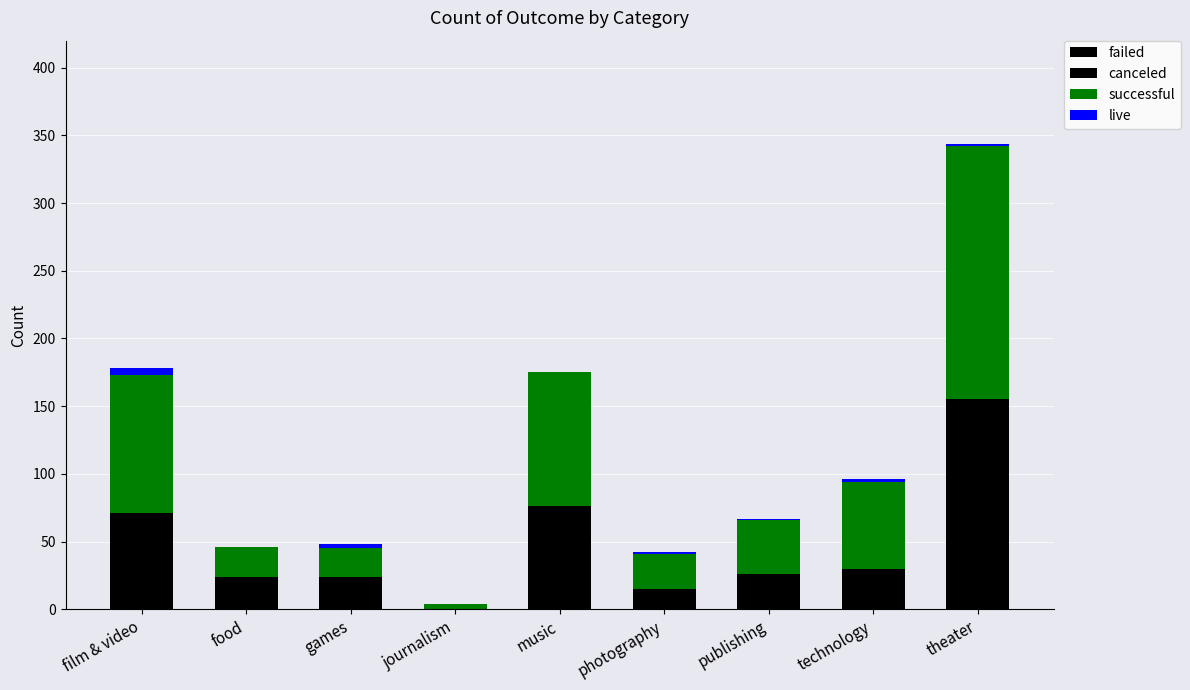

Between journalism and theater, which is larger?

theater